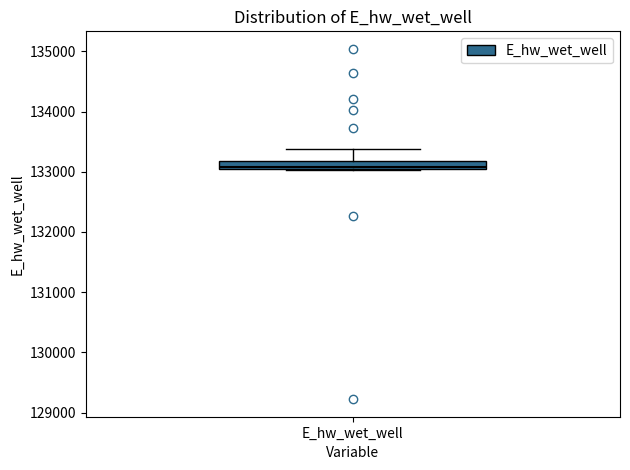

Where does the median line of the box for E_hw_wet_well sit on the y-axis? The values are not printed on the chart, so give them approximately, as read against the axis.

133100